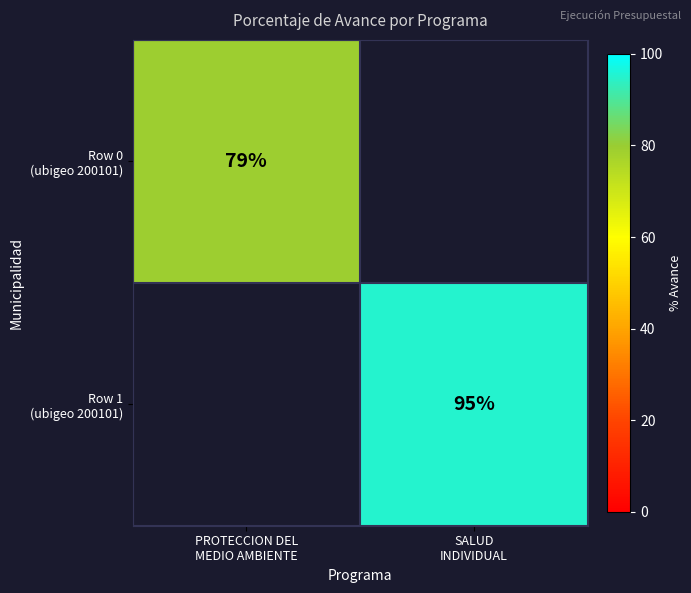

Which has a higher value, PROTECCION DEL
MEDIO AMBIENTE or SALUD
INDIVIDUAL?

SALUD
INDIVIDUAL